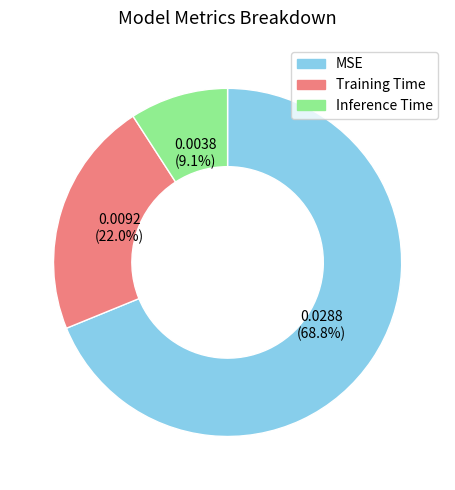

Do Inference Time and Training Time together represent more than half of the pie?

No